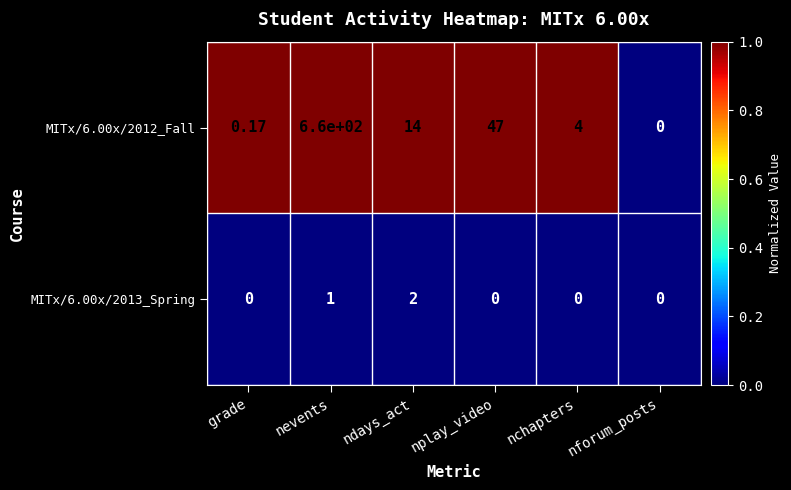

Which series has the widest spread of values?

MITx/6.00x/2012_Fall